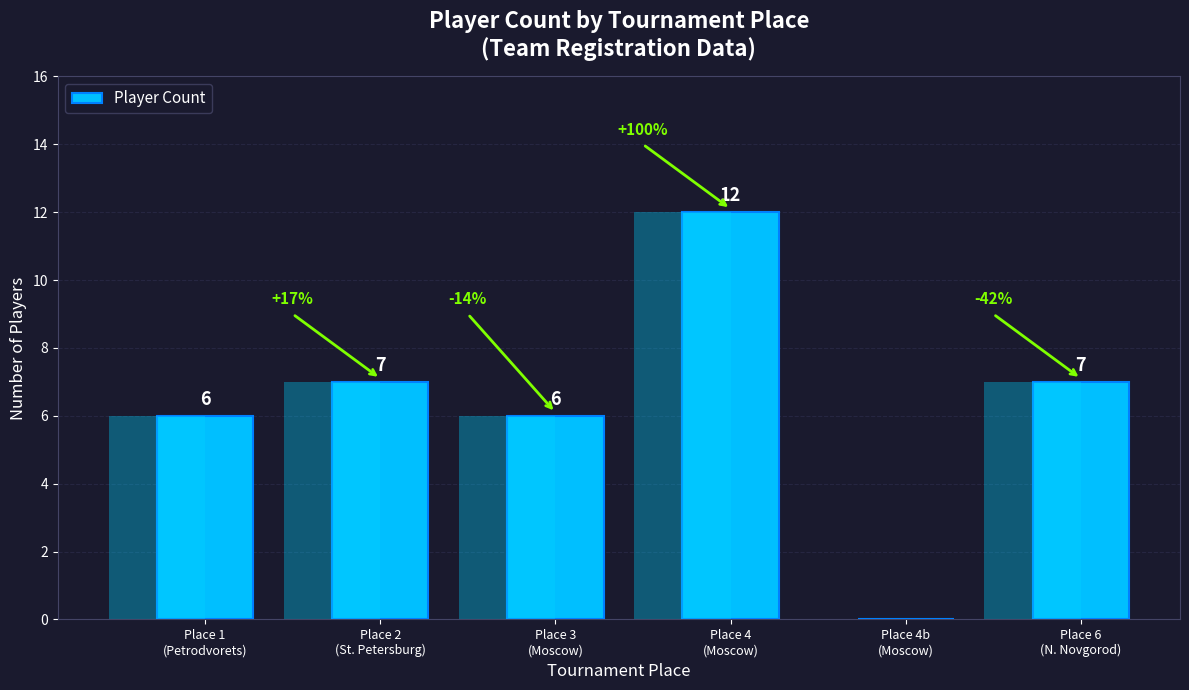

At which label does the data first exceed 7?

Place 4
(Moscow)